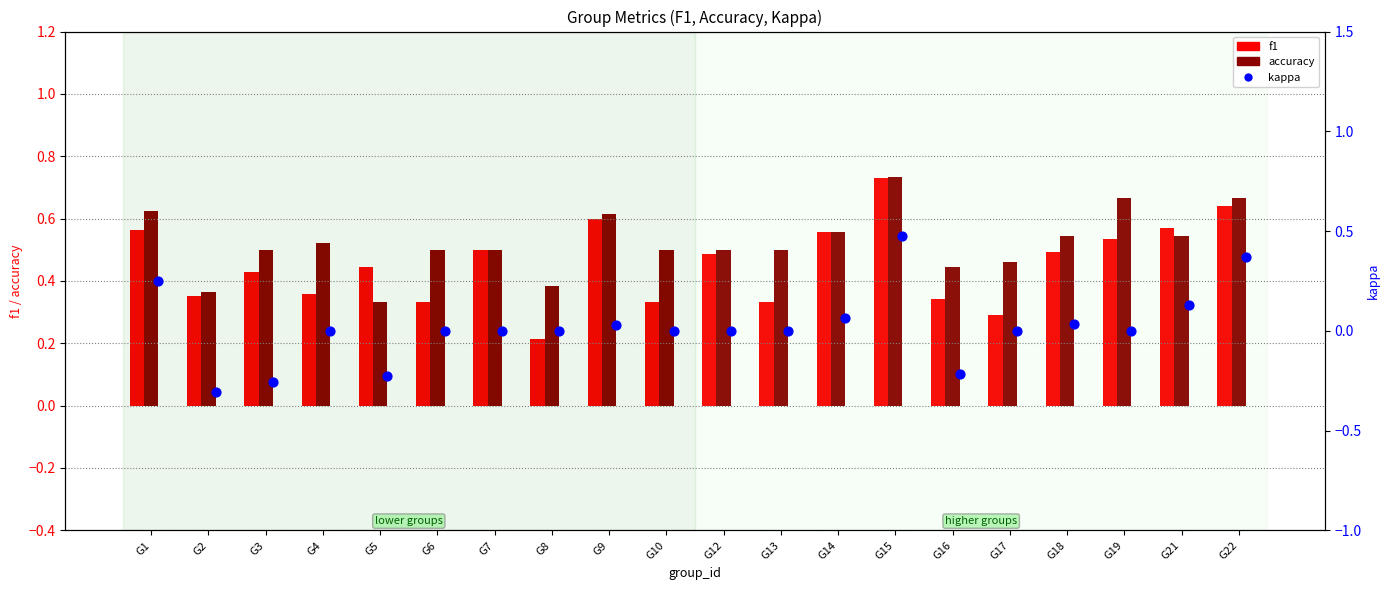

At which category is the sum across all series the highest?

G15